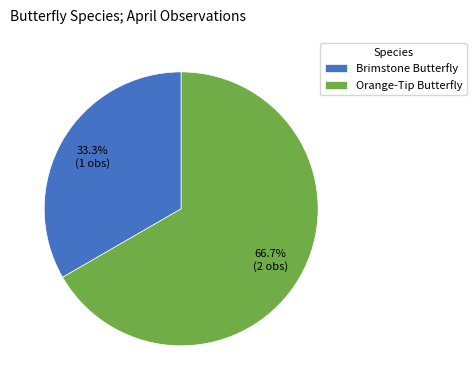

How many segments does this pie chart have?

2